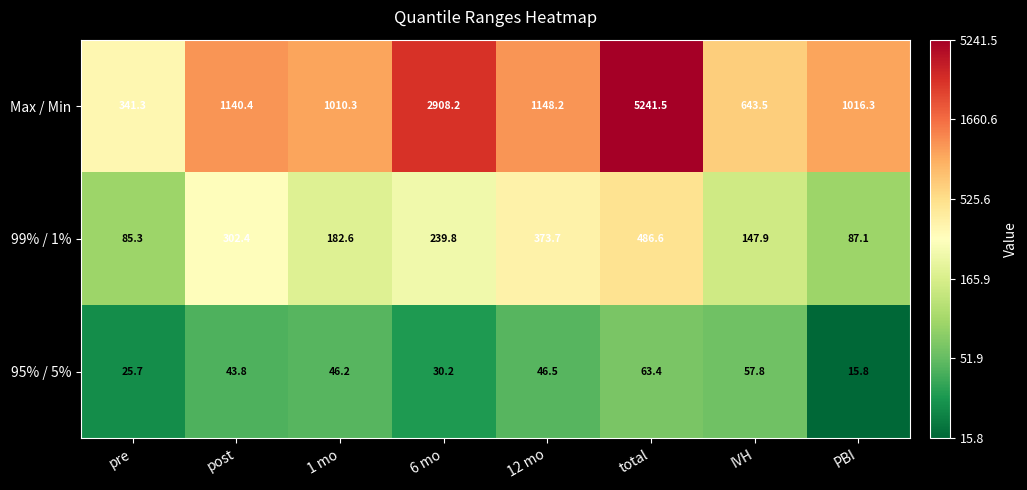

At which category is the sum across all series the highest?

total